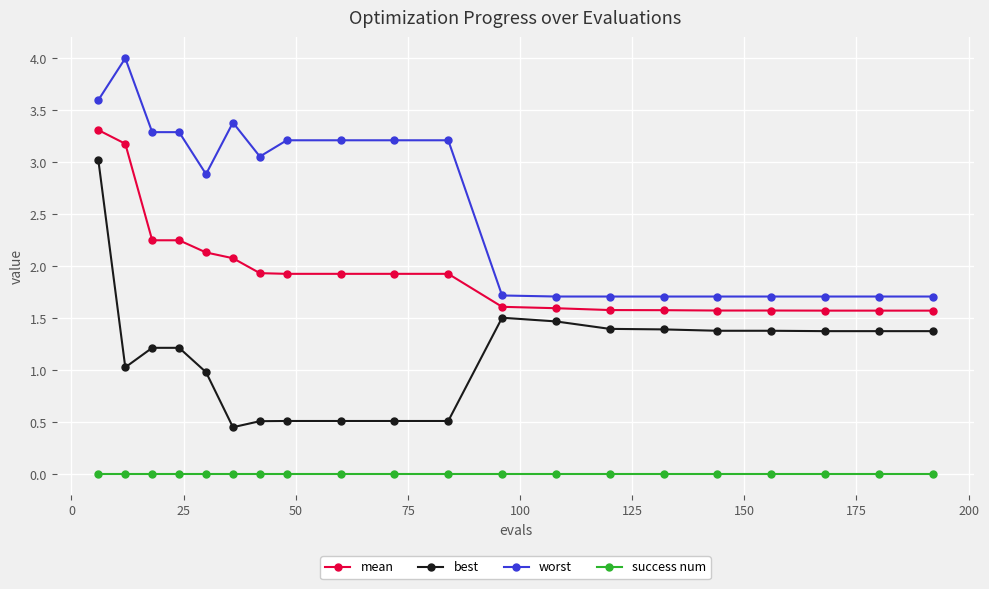

What is the difference between the maximum and minimum values in the mean series?

1.7